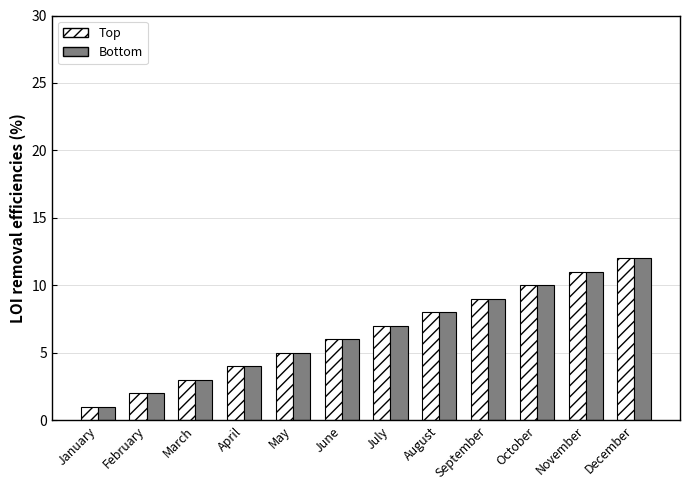

At which category is the sum across all series the highest?

December